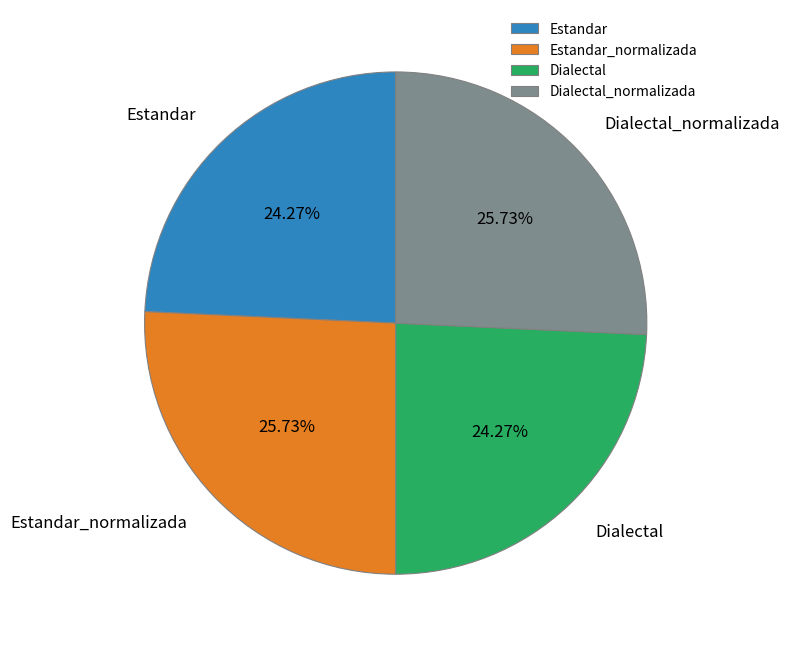

Approximately how many times larger is the value at Estandar_normalizada compared to Dialectal?

1.1